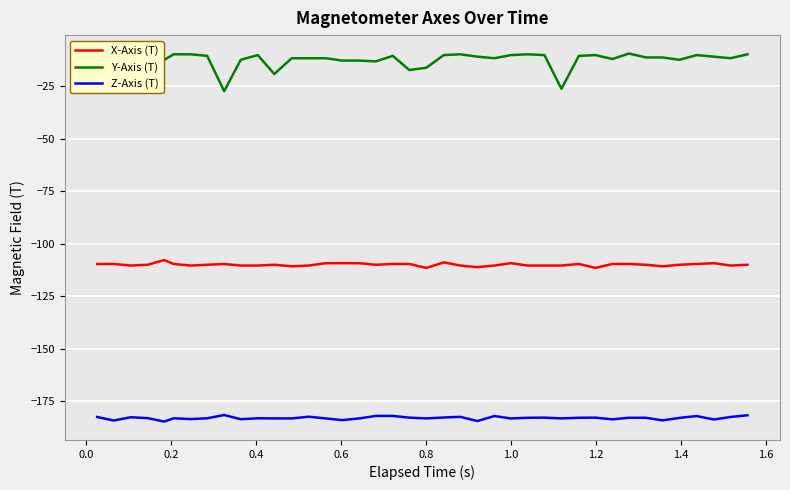

What is the greatest value displayed?

-9.3